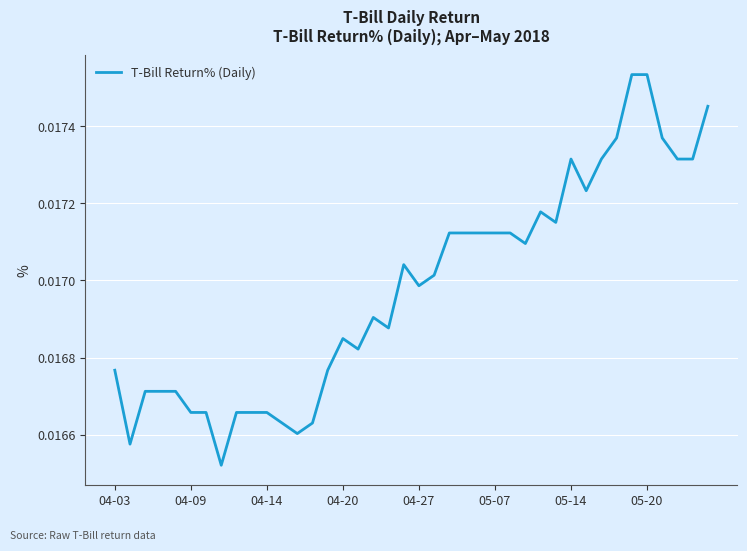

Does the chart display data point markers on the line(s)?

No